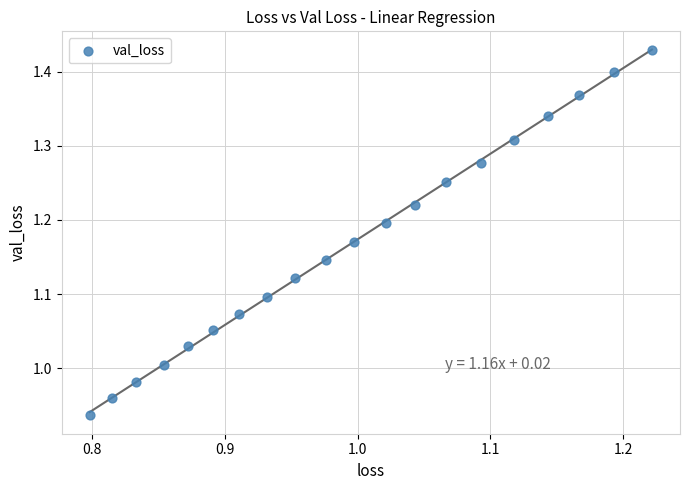

What is the range of X values (max minus min)?

0.4